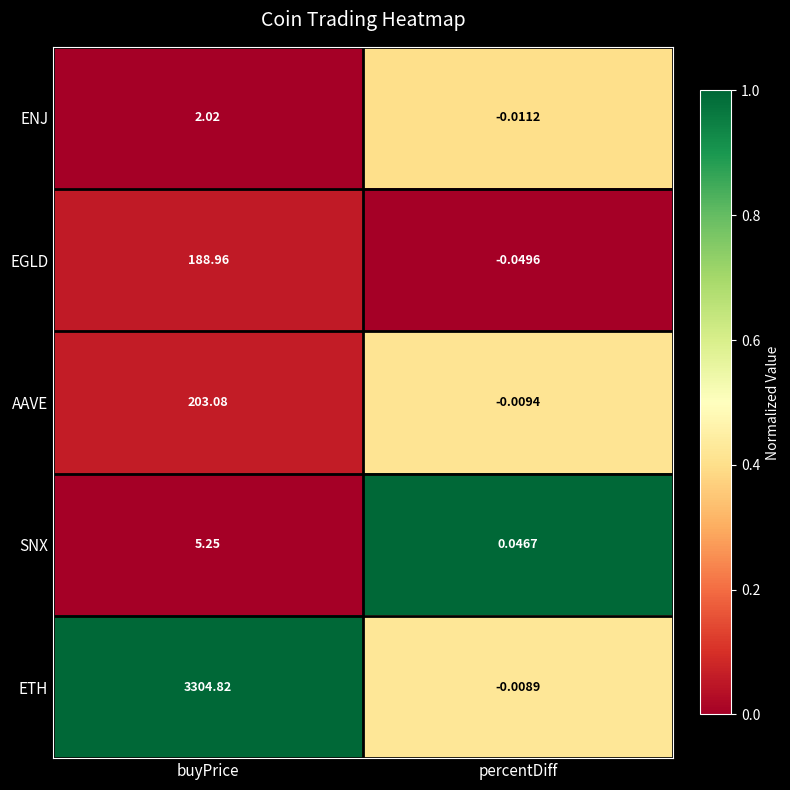

Rank the series by their maximum value, from lowest to highest.

ENJ, SNX, EGLD, AAVE, ETH